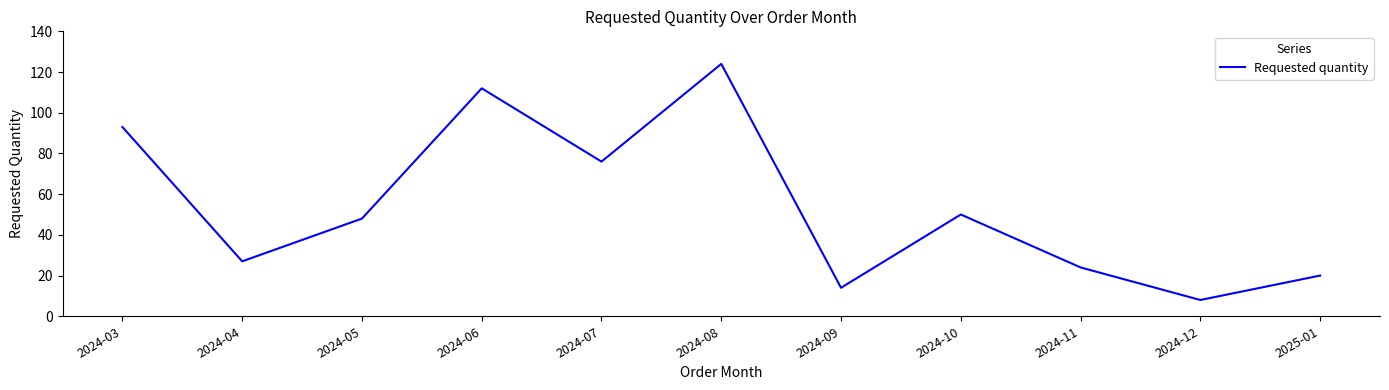

Reading left to right, transcribe all the data shown in this chart.

2024-03=93	2024-04=27	2024-05=48	2024-06=112	2024-07=76	2024-08=124	2024-09=14	2024-10=50	2024-11=24	2024-12=8	2025-01=20